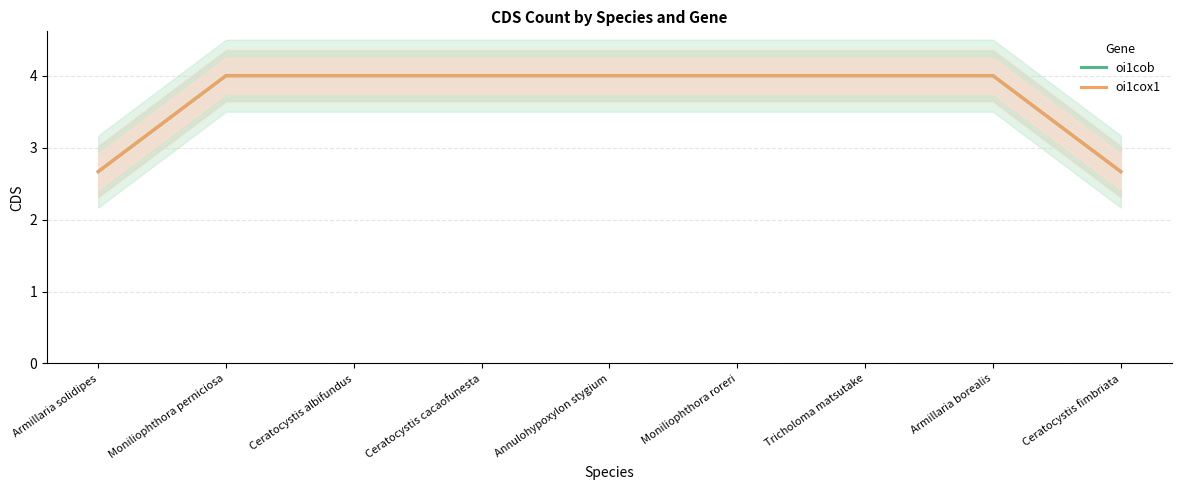

Reading left to right, list all the values displayed in this chart.

oi1cob: Armillaria solidipes=2.7	Moniliophthora perniciosa=4.0	Ceratocystis albifundus=4.0	Ceratocystis cacaofunesta=4.0	Annulohypoxylon stygium=4.0	Moniliophthora roreri=4.0	Tricholoma matsutake=4.0	Armillaria borealis=4.0	Ceratocystis fimbriata=2.7
oi1cox1: Armillaria solidipes=2.7	Moniliophthora perniciosa=4.0	Ceratocystis albifundus=4.0	Ceratocystis cacaofunesta=4.0	Annulohypoxylon stygium=4.0	Moniliophthora roreri=4.0	Tricholoma matsutake=4.0	Armillaria borealis=4.0	Ceratocystis fimbriata=2.7